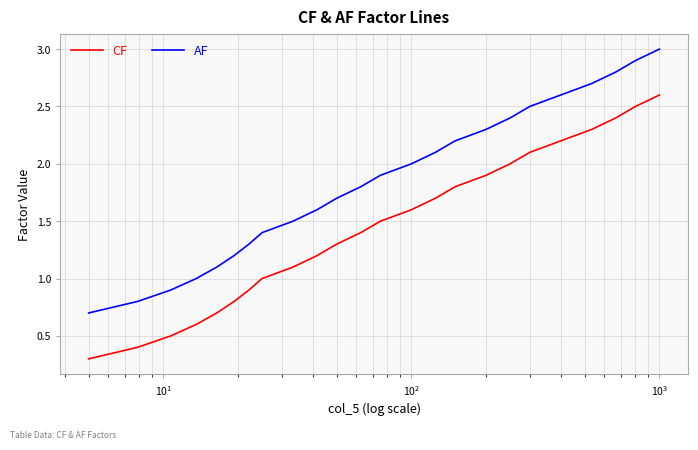

True or false: CF has more than 0 points higher than both neighbors.

False